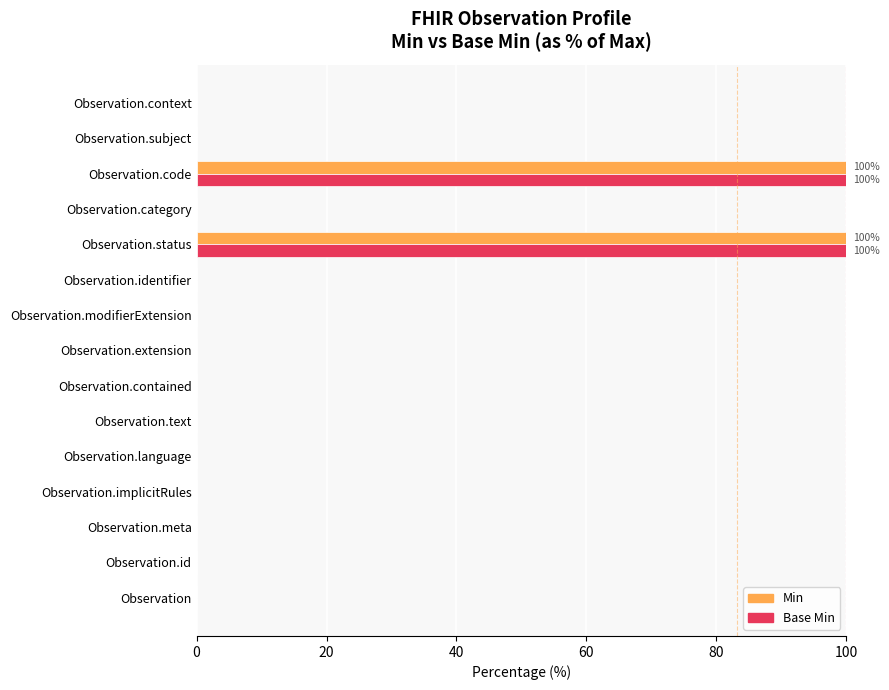

How many data points does each series have?

15